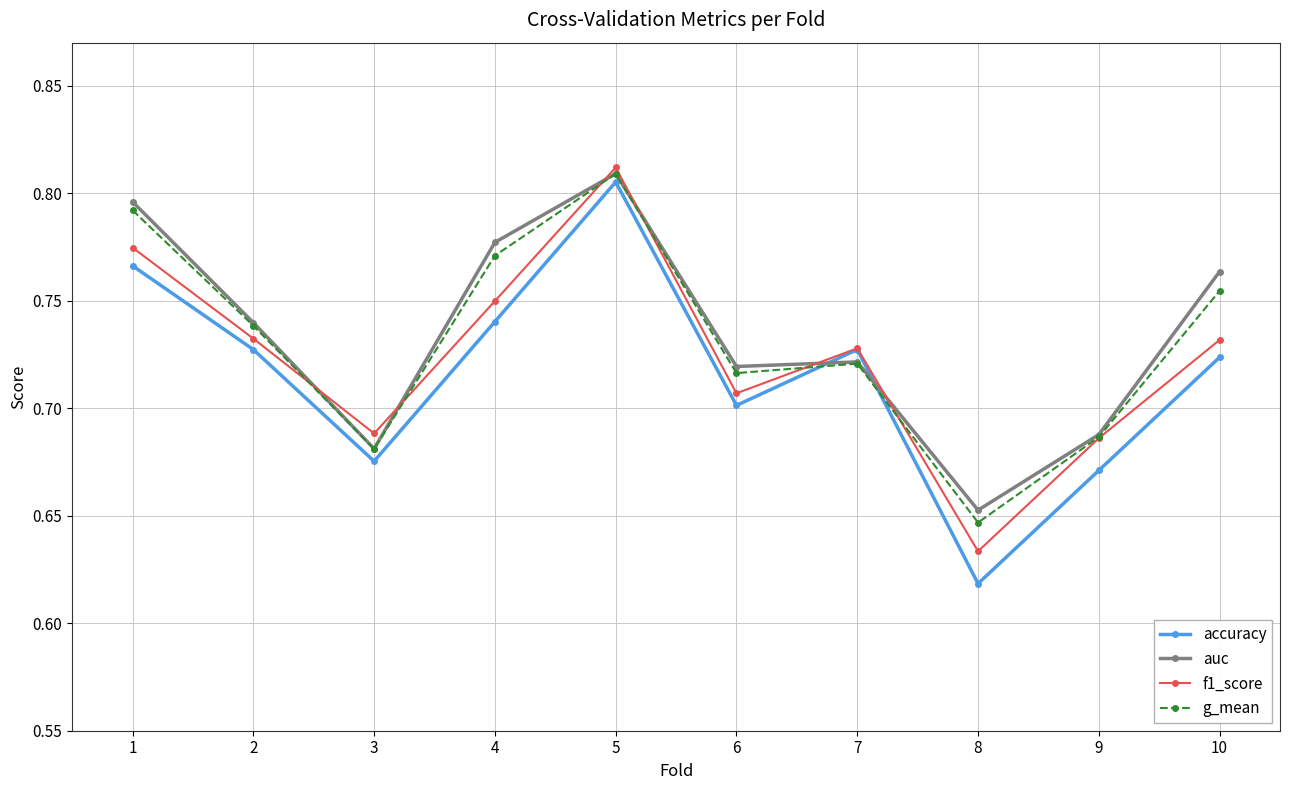

At how many categories does at least one series exceed 0?

10